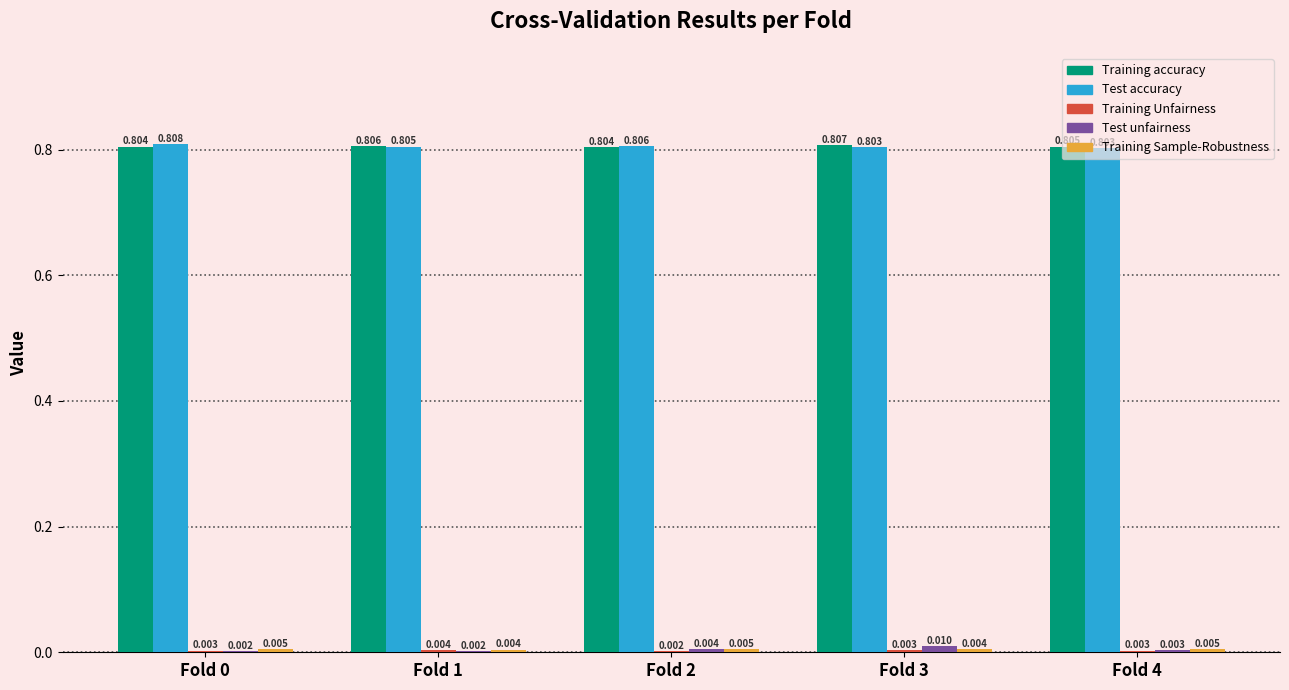

Is the value of Training accuracy at Fold 4 greater than the value of Test unfairness at Fold 3?

Yes